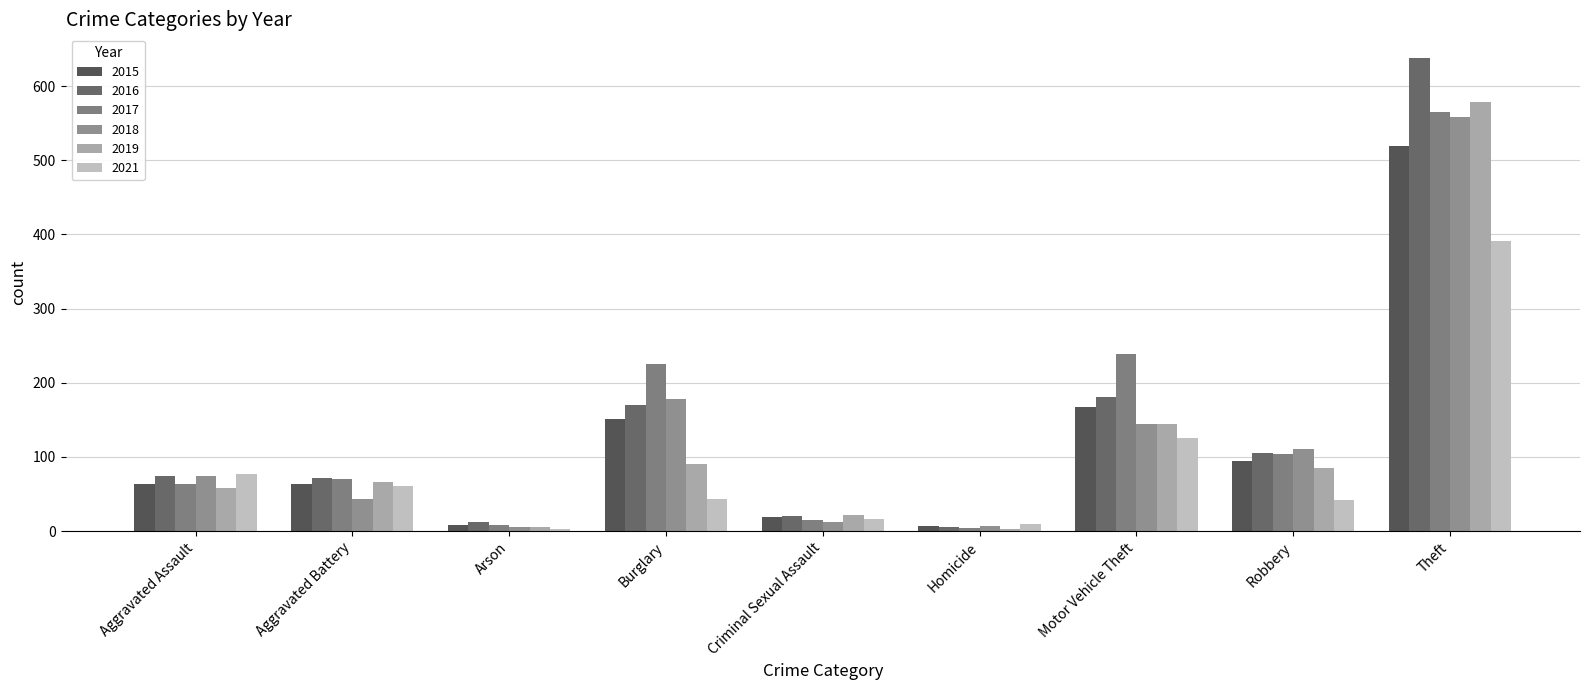

What is the difference between the second highest and minimum values in the 2018 series?

172